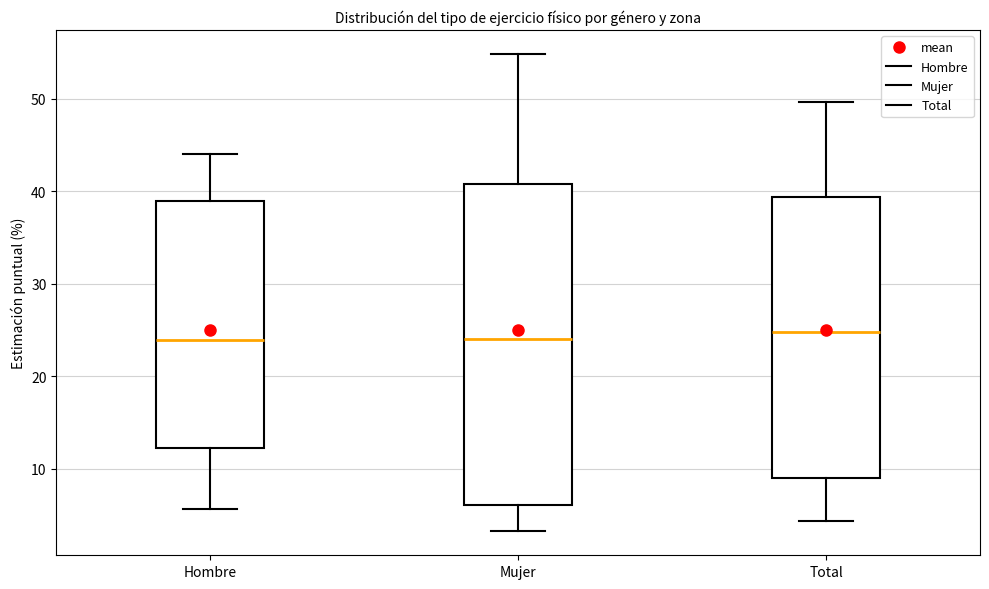

Reading left to right, transcribe this box plot: for each box, give where its median line is, the range the box spans, and where its two whiskers end, as read against the y-axis. The values are not printed on the chart, so give them approximately, as read against the axis.

Hombre: median 24, box 12 to 39, whiskers 6 to 44
Mujer: median 24, box 6 to 41, whiskers 3 to 55
Total: median 25, box 9 to 39, whiskers 4 to 50